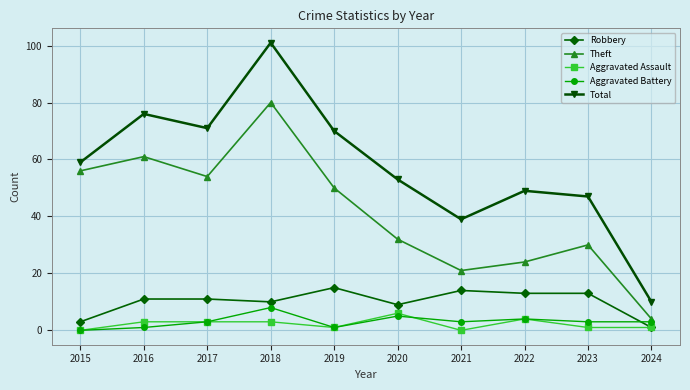

True or false: Robbery has a value of 22 at 2023.

False